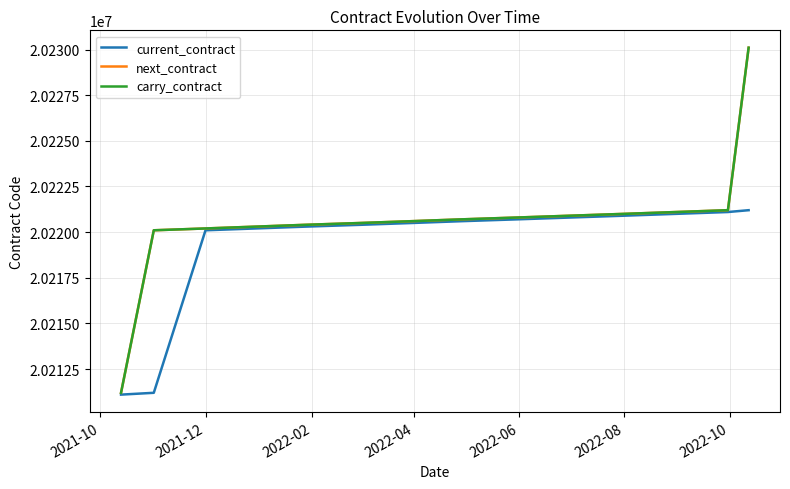

True or false: next_contract has more than 2 interior local peaks.

False